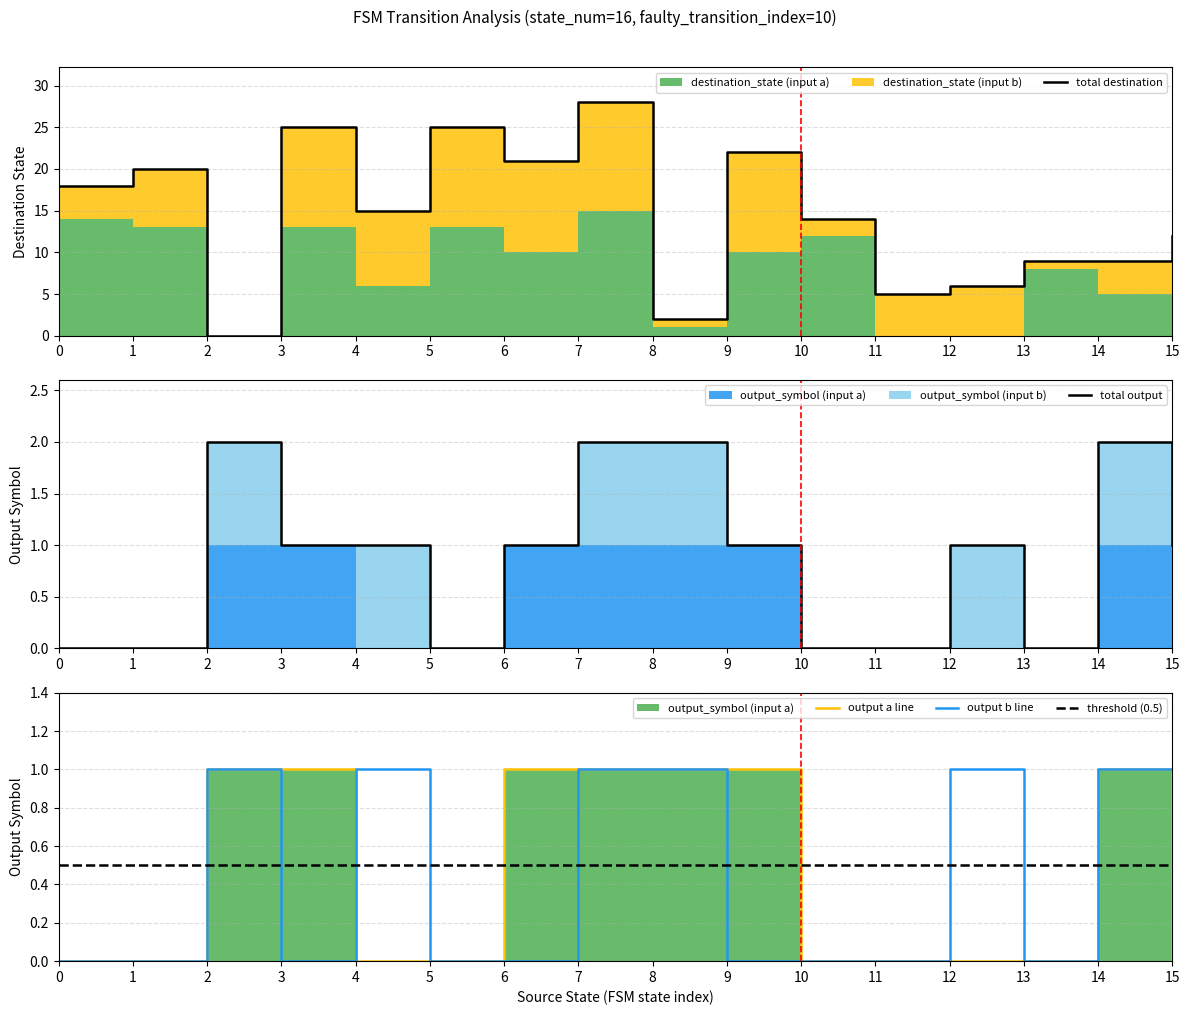

Reading left to right, list all the values displayed in this chart.

source_state: 0	0	1	1	2	2	3	3	4	4	5	5	6	6	7	7	8	8	9	9	10	10	11	11	12	12	13	13	14	14	15	15
destination_state: 14	4	13	7	0	0	13	12	6	9	13	12	10	11	15	13	1	1	10	12	12	2	0	5	0	6	8	1	5	4	7	5
output_symbol: 0	0	0	0	1	1	1	0	0	1	0	0	1	0	1	1	1	1	1	0	0	0	0	0	0	1	0	0	1	1	0	1